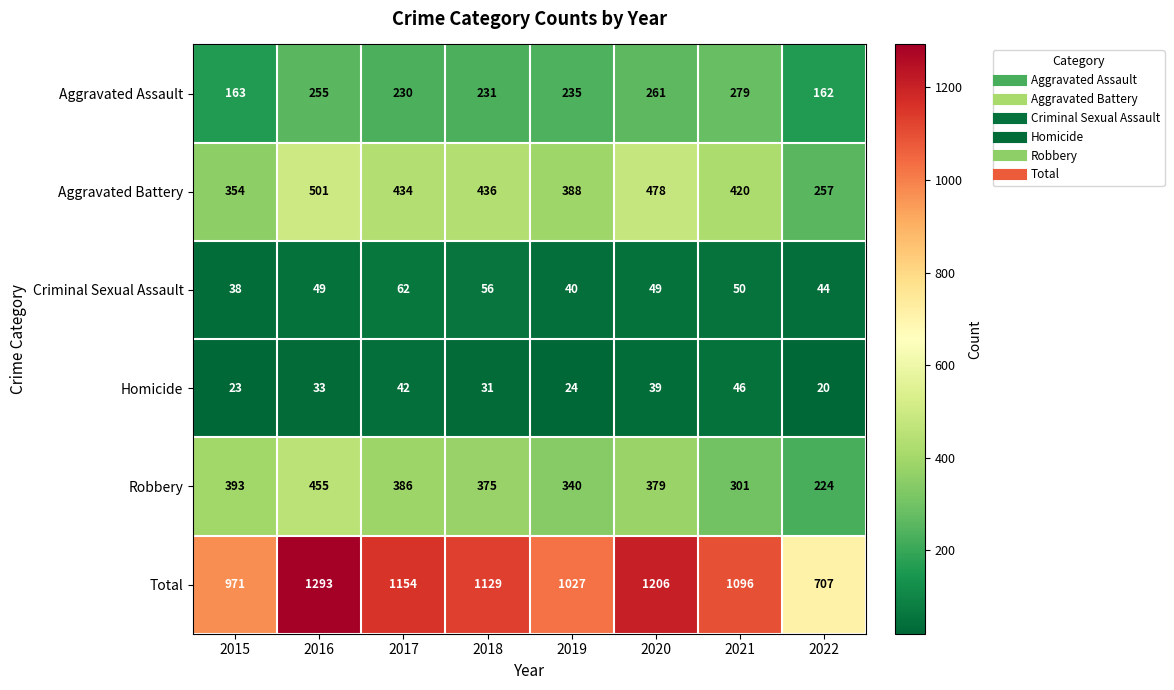

Is it true that Robbery equals 455 at 2016?

True